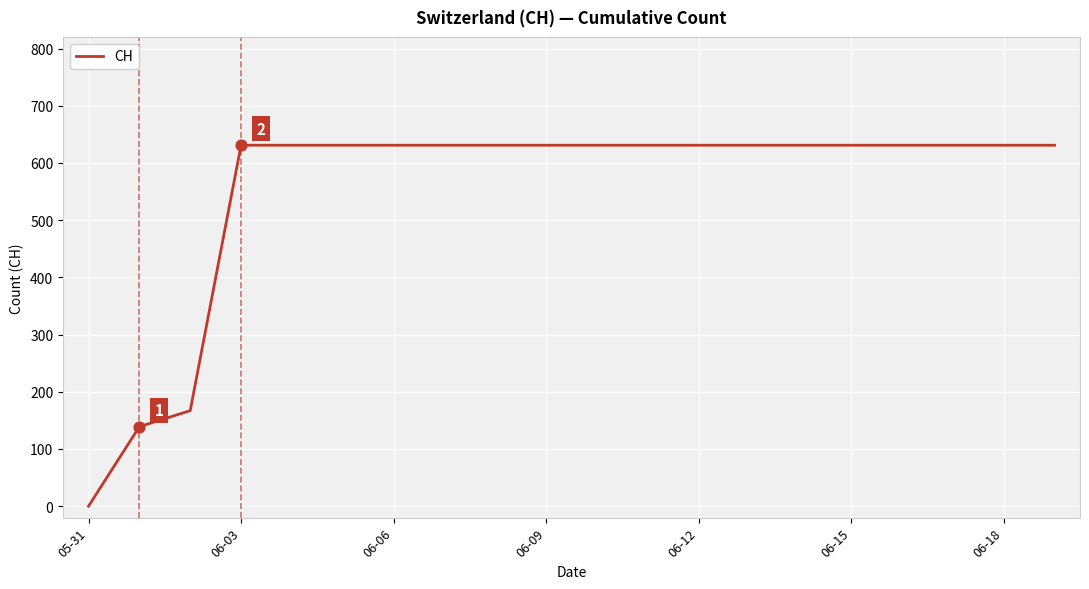

What is the difference between the maximum and minimum values?

631